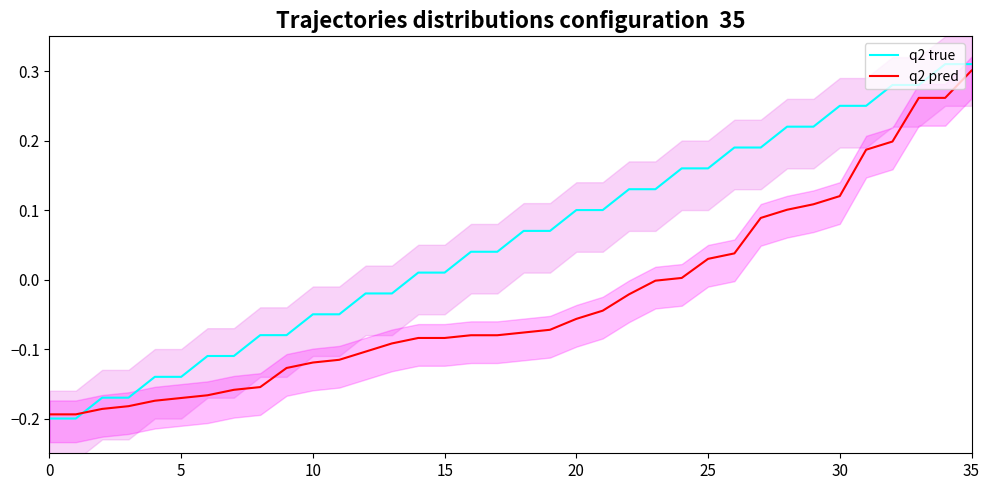

What is the average value of the q2 true series?

0.1